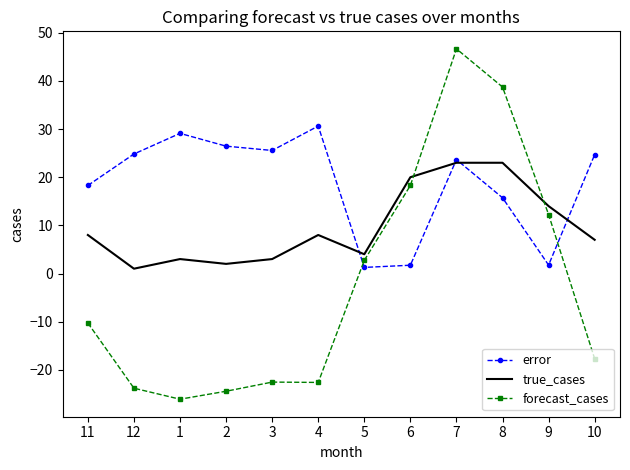

List the series in order of their overall mean, highest first.

error, true_cases, forecast_cases